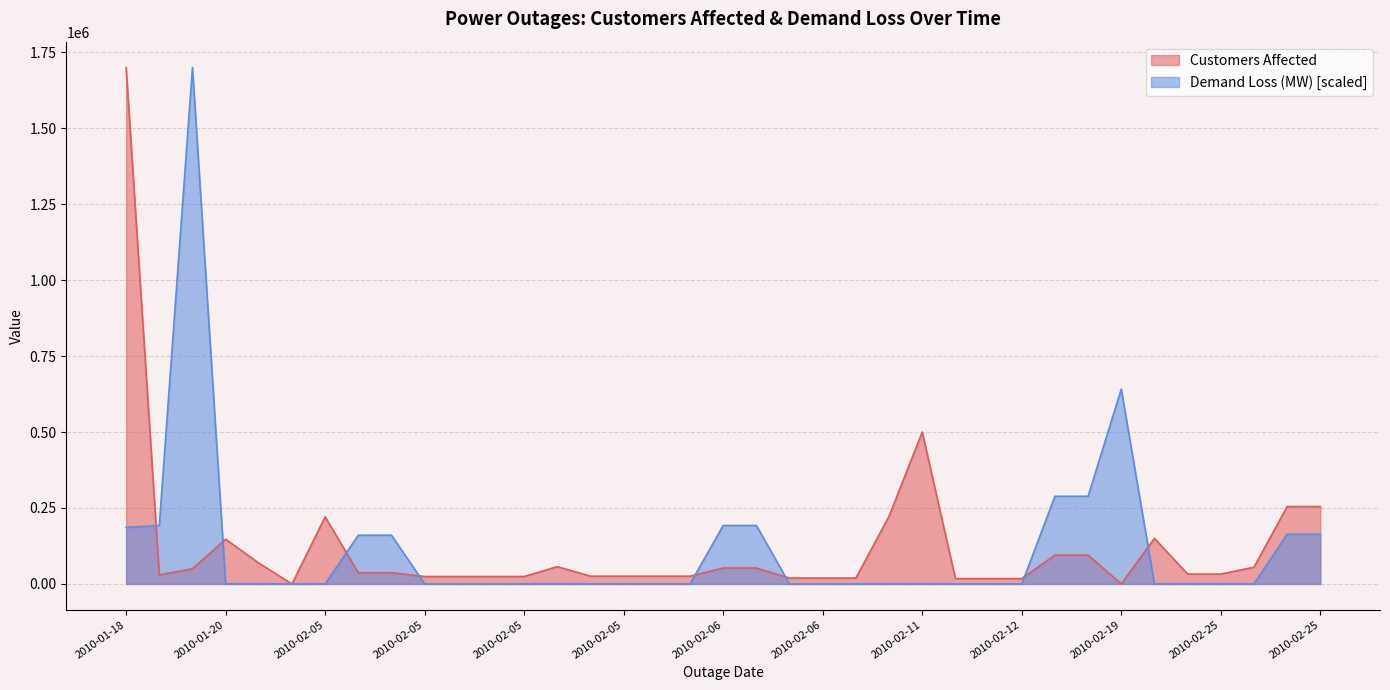

At which category is the sum across all series the highest?

2010-01-18